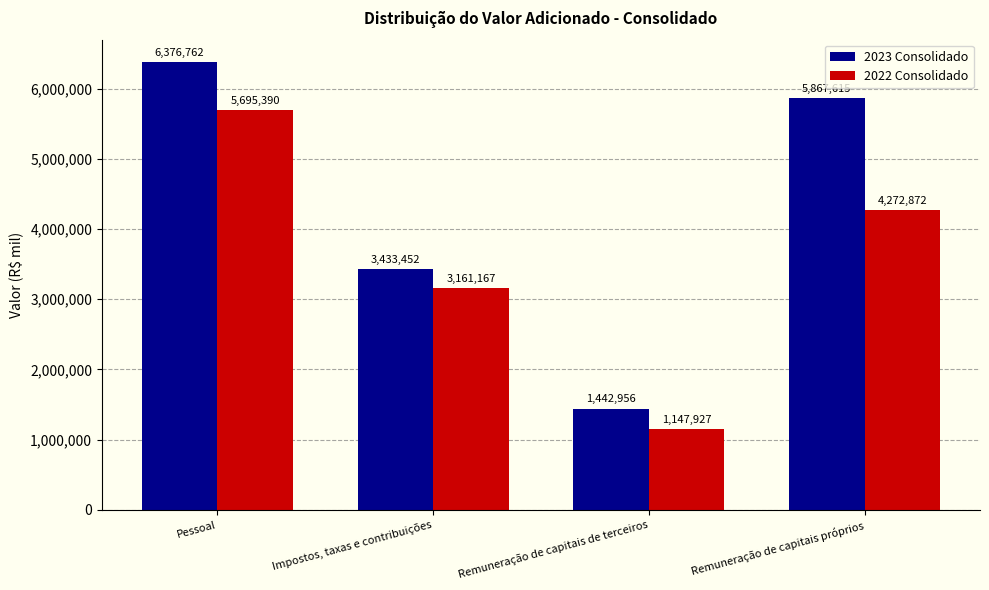

Reading left to right, list all the values displayed in this chart.

2023 Consolidado: 6376762	3433452	1442956	5867615
2022 Consolidado: 5695390	3161167	1147927	4272872